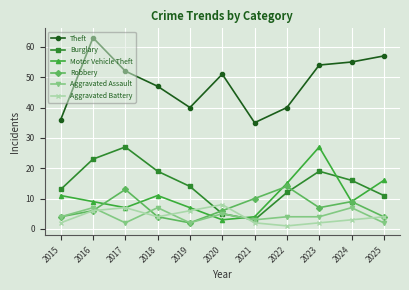

Reading left to right, list all the values displayed in this chart.

Theft: 36	63	52	47	40	51	35	40	54	55	57
Burglary: 13	23	27	19	14	5	3	12	19	16	11
Motor Vehicle Theft: 11	9	7	11	7	3	4	15	27	9	16
Robbery: 4	6	13	4	2	6	10	14	7	9	4
Aggravated Assault: 4	7	2	7	2	5	3	4	4	7	2
Aggravated Battery: 2	6	7	4	6	8	2	1	2	3	4